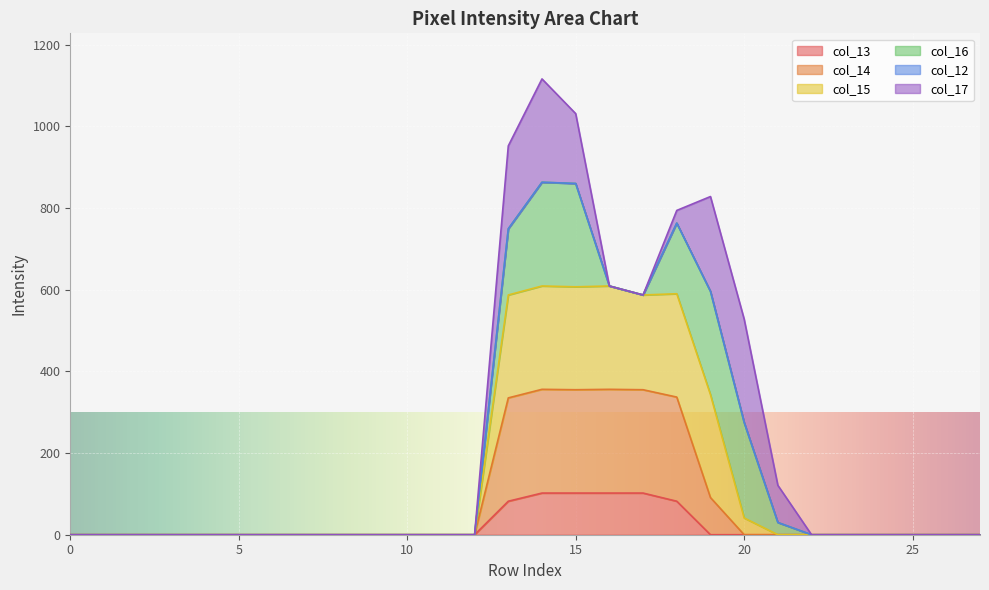

True or false: col_14 has more than 1 points higher than both neighbors.

True